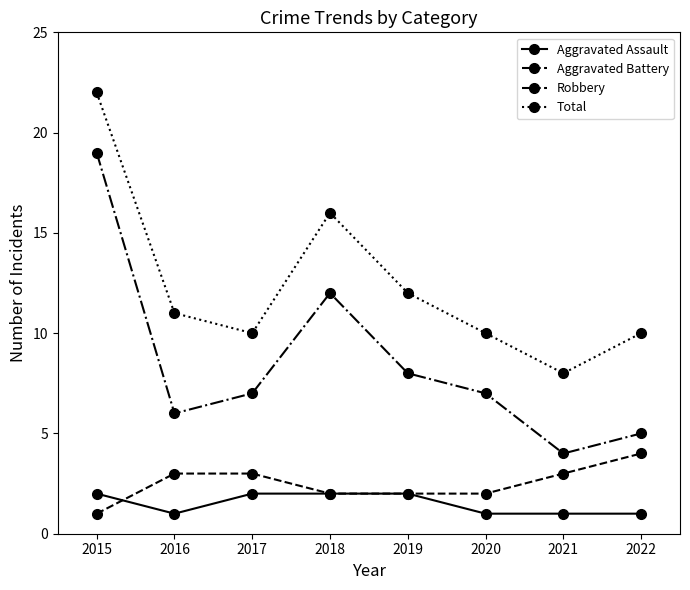

How many lines are shown in the chart?

4